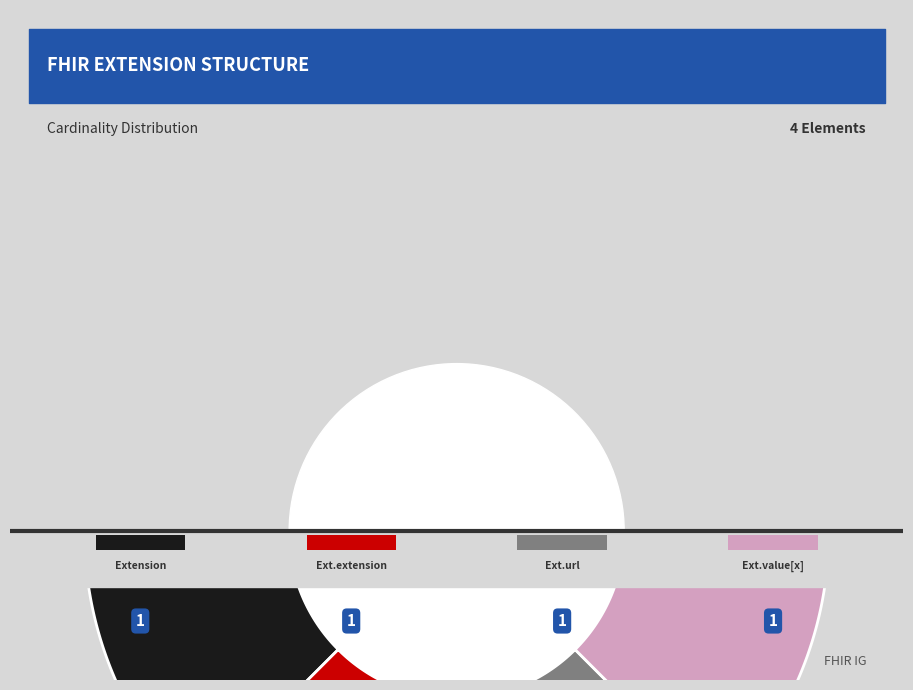

To the nearest percent, what is the average slice percentage?

25%